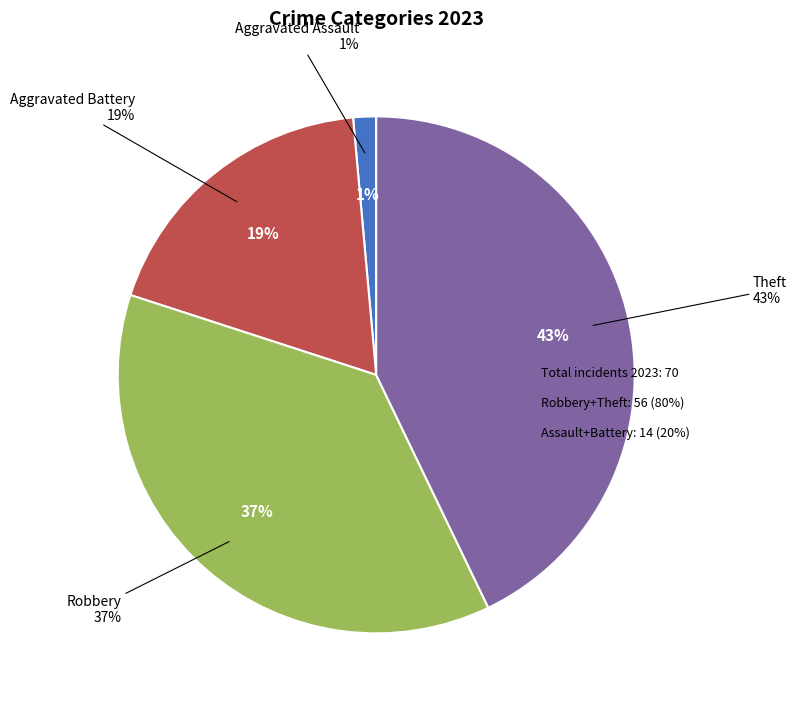

Is there any slice that represents more than half of the pie?

No